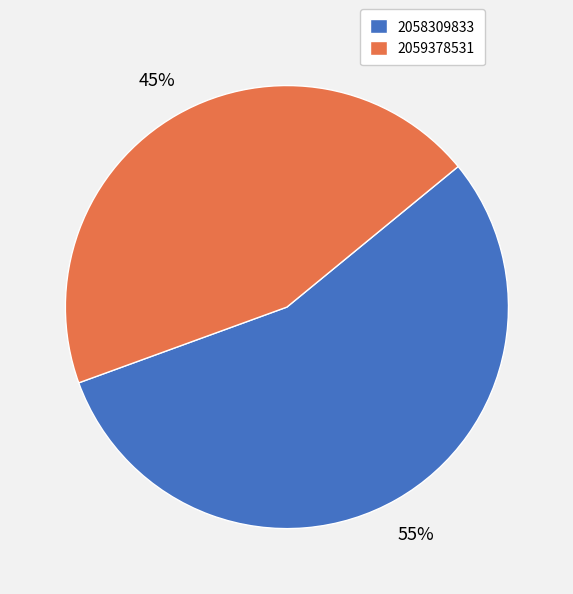

To the nearest percent, what is the average slice percentage?

50%